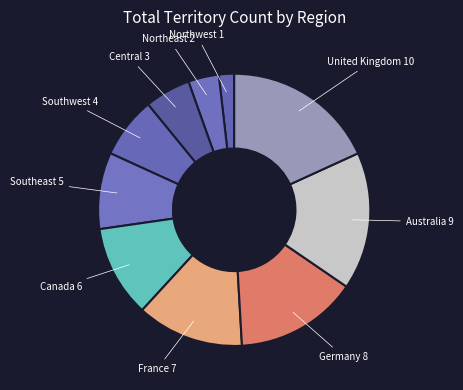

What is the smallest slice in the pie chart?

Northwest